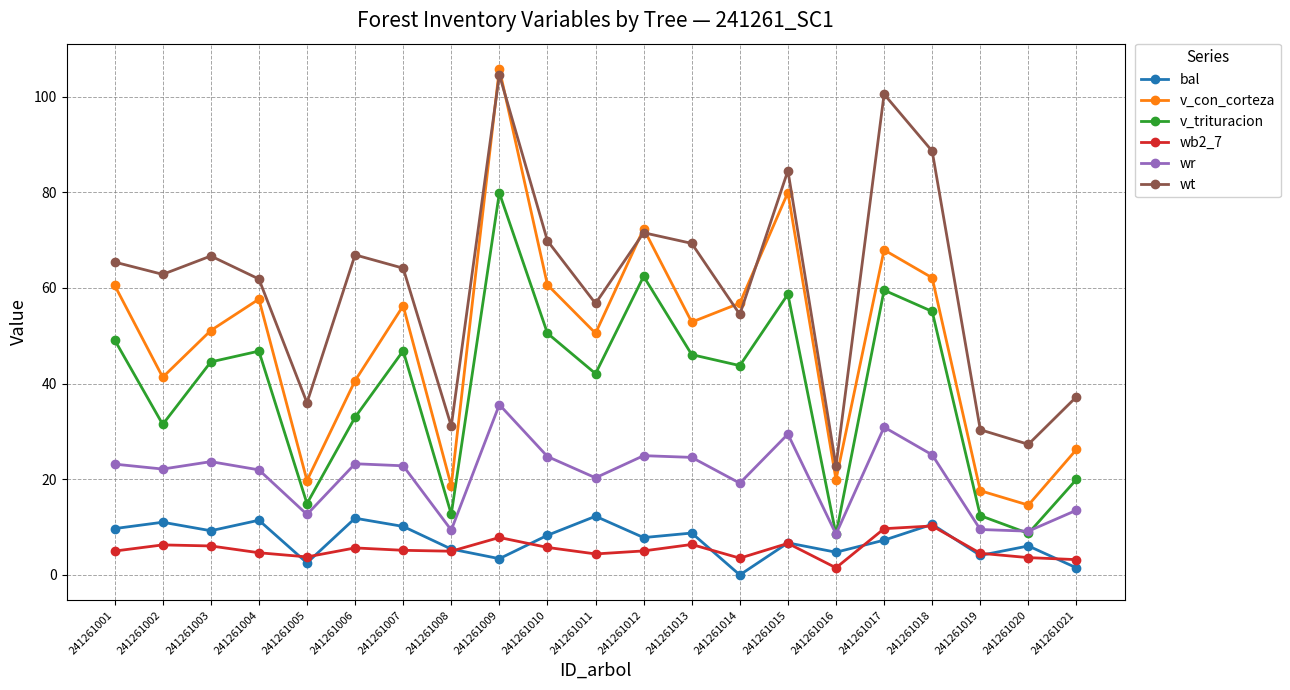

Which series changed the most between 241261006 and 241261015?

v_con_corteza